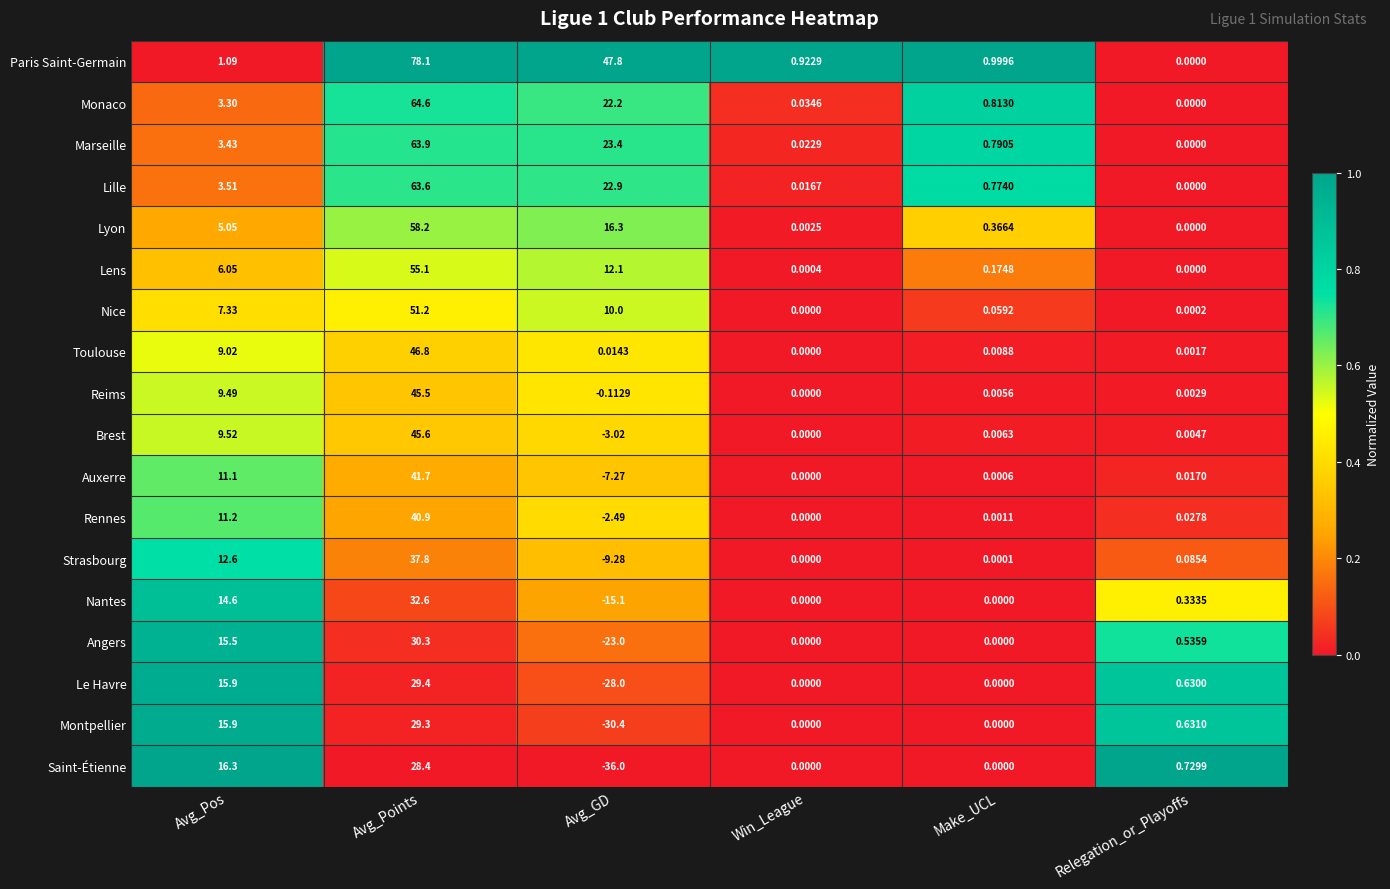

At which label is Rennes closest to 19?

Avg_Pos